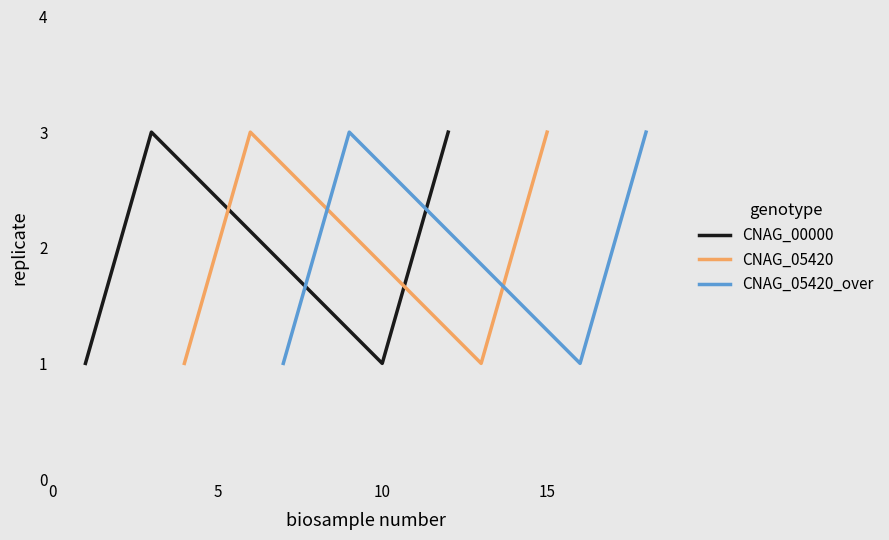

What is the maximum value for CNAG_00000?

3